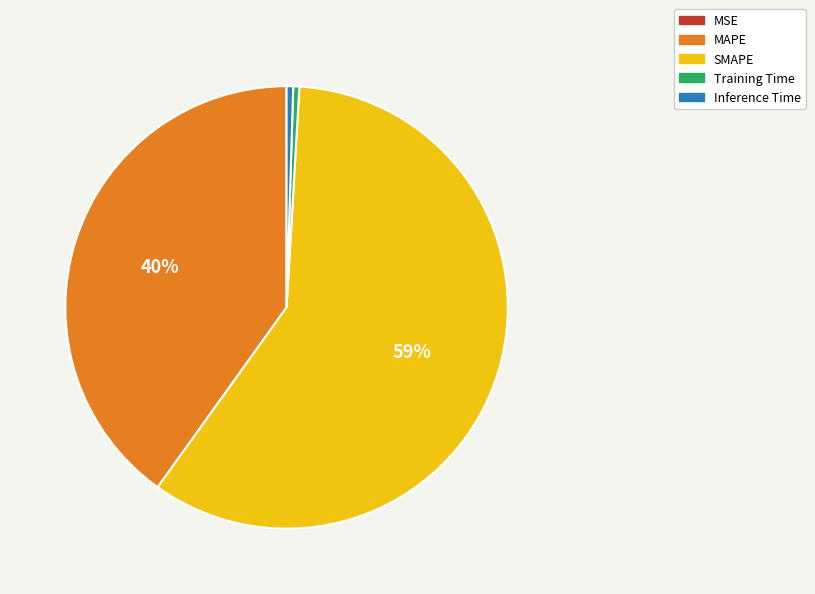

Between MAPE and Training Time, which is larger?

MAPE